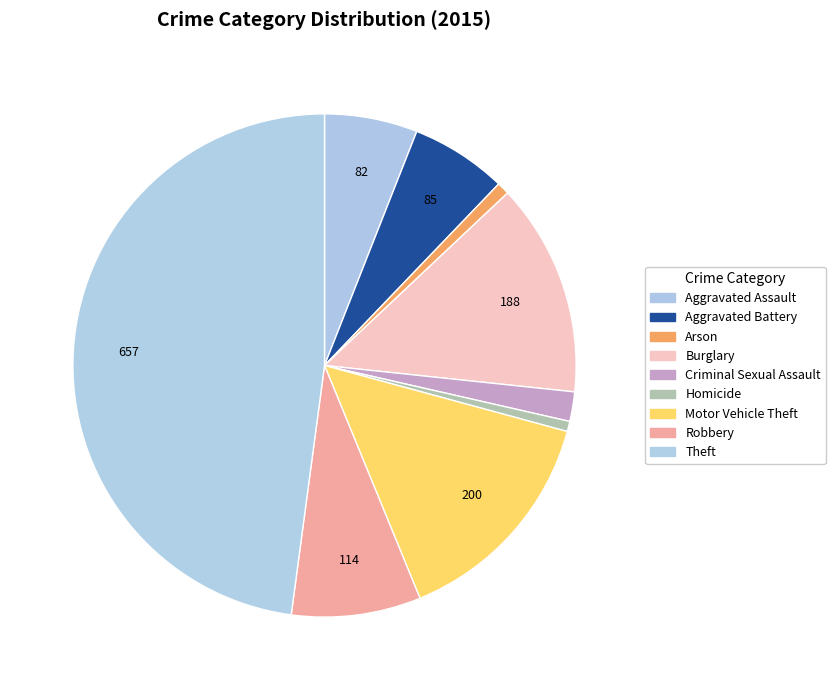

Do Aggravated Battery and Arson together represent more than half of the pie?

No